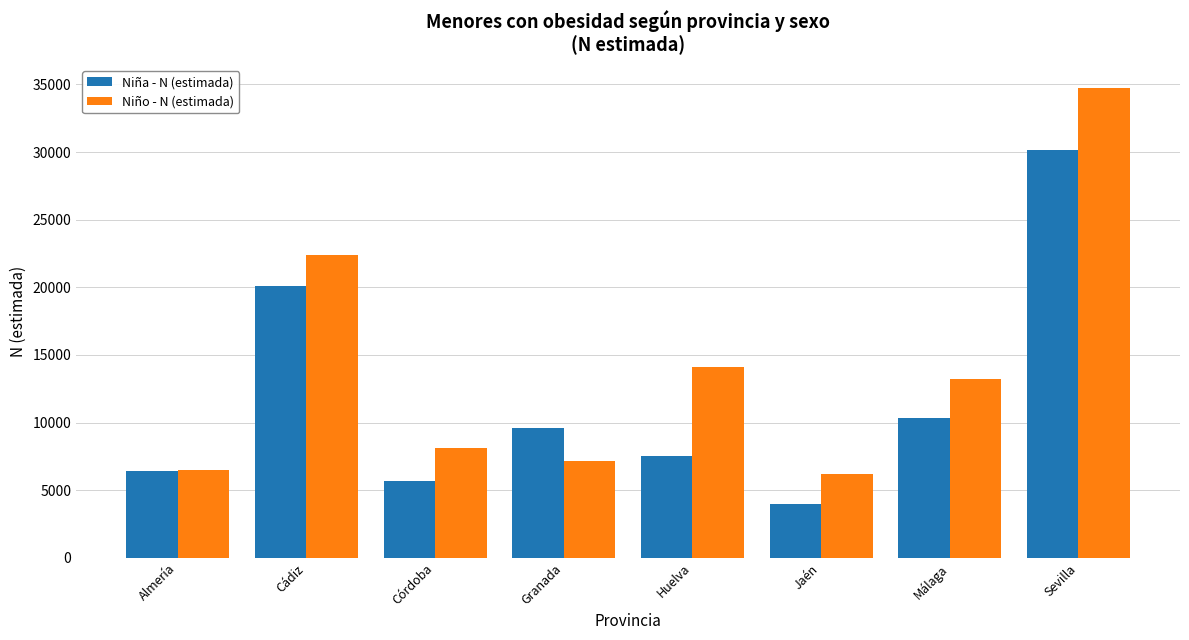

Is it true that Niño - N (estimada) equals 22389 at Cádiz?

True